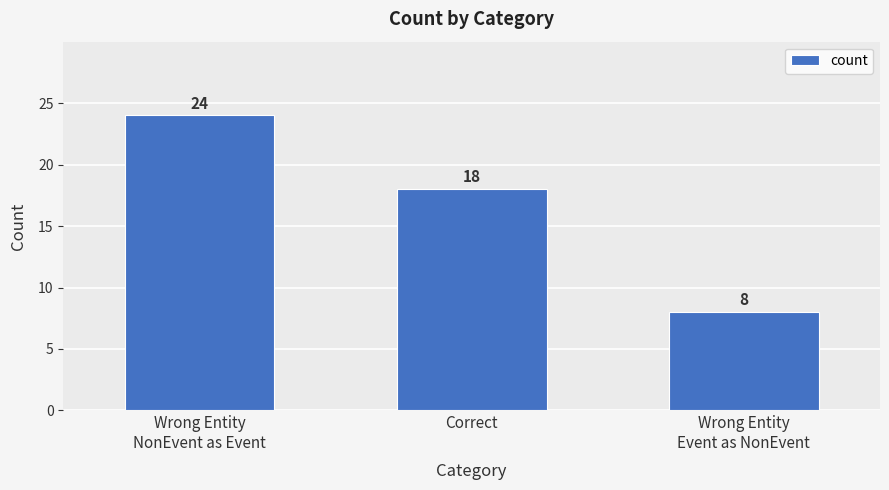

What is the label of the 2nd bar from the left?

Correct